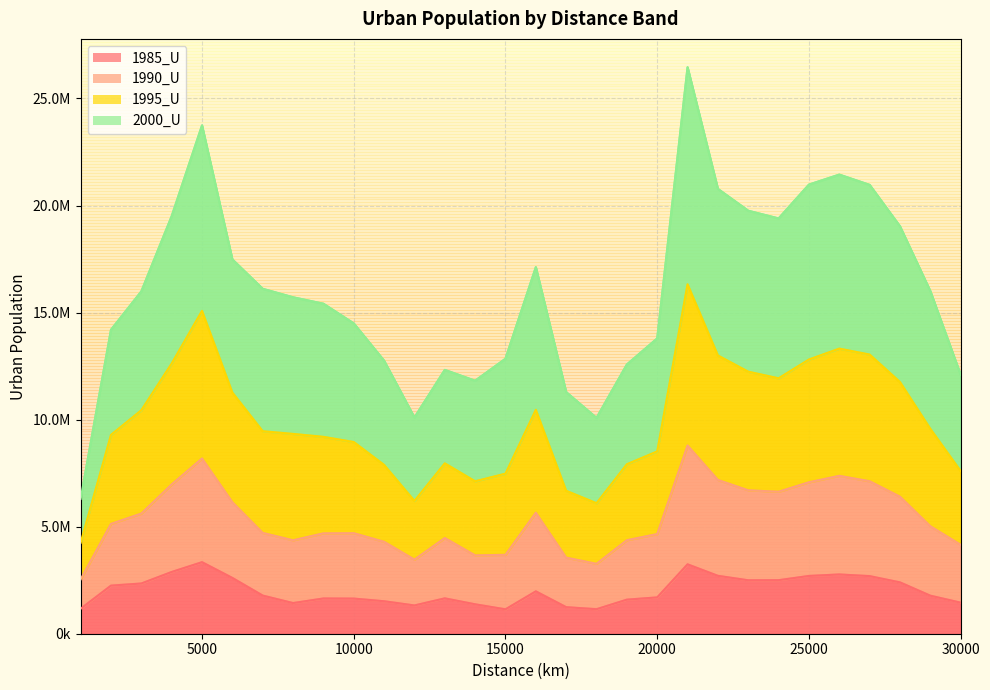

At how many categories does at least one series exceed 10755673?

27